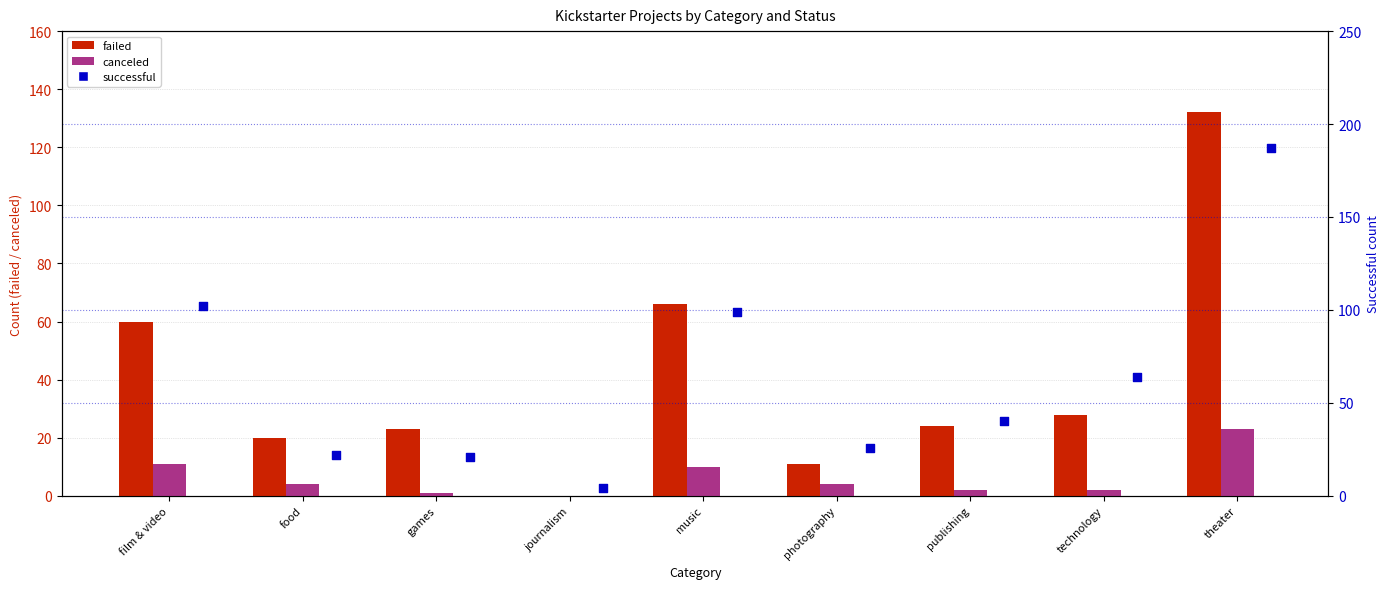

Is the value of successful at technology greater than the value of canceled at music?

Yes